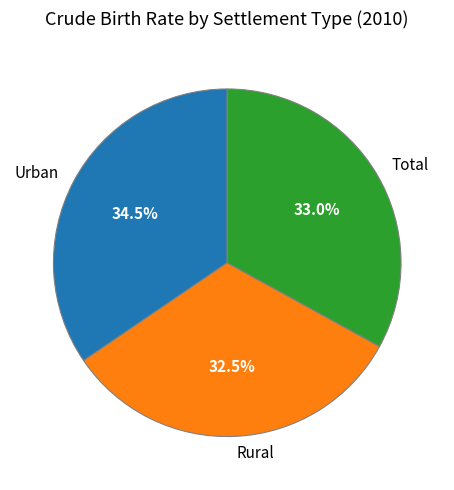

To the nearest percent, what is the difference between the Total and Urban slice percentages?

2%